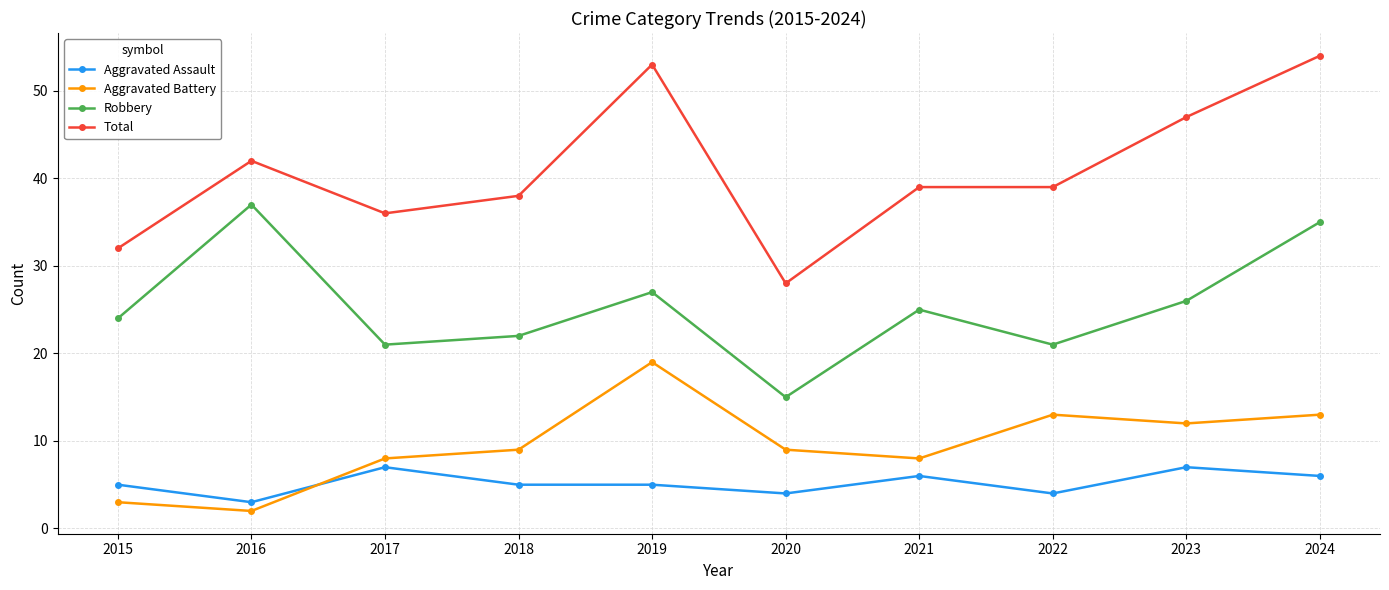

At how many categories does at least one series exceed 21?

10